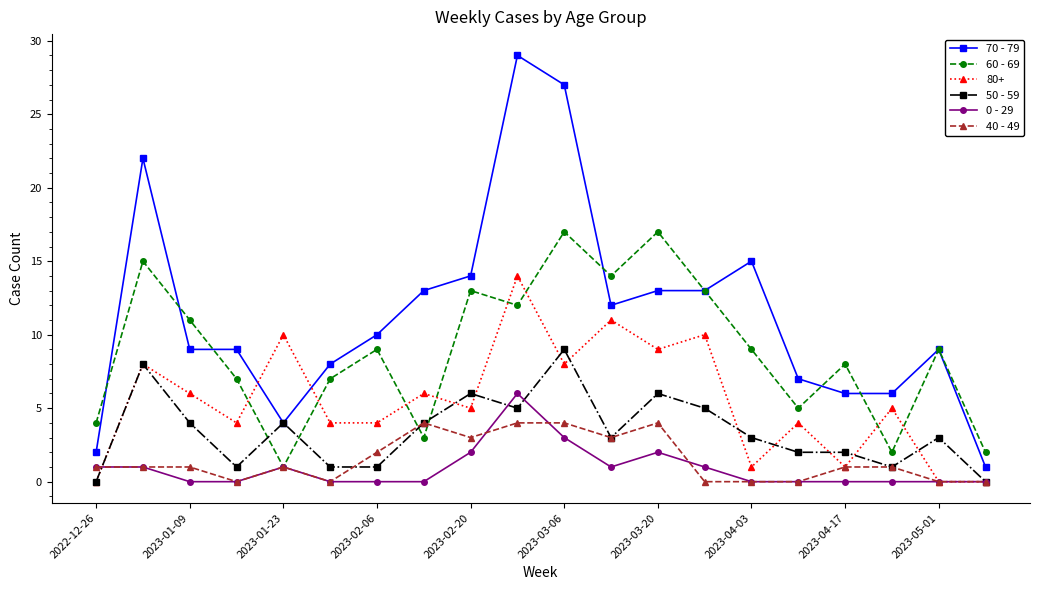

What is the highest value of the 50 - 59 series?

9